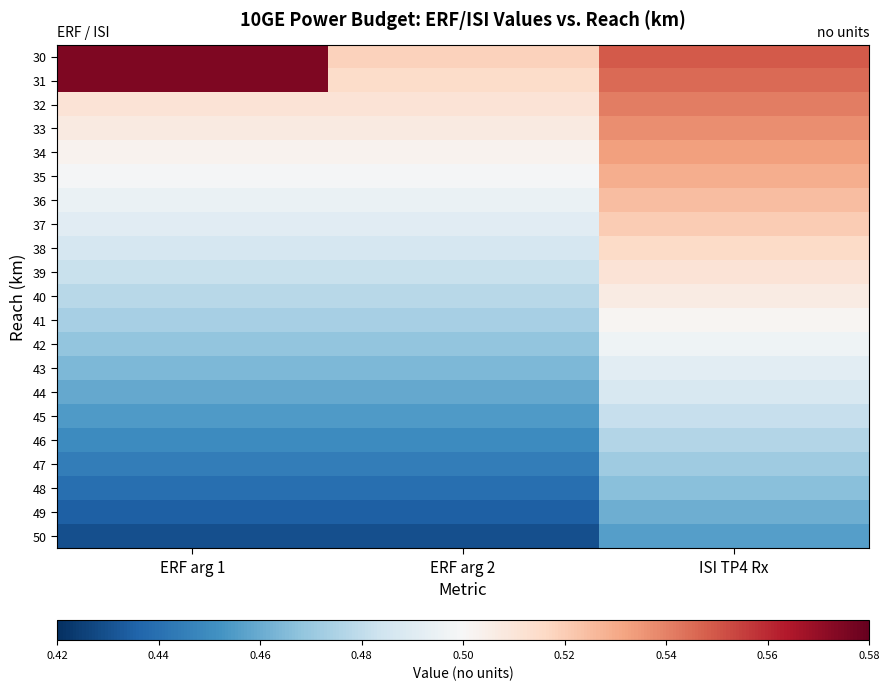

Which label corresponds to the largest value in the chart?

ERF arg 1